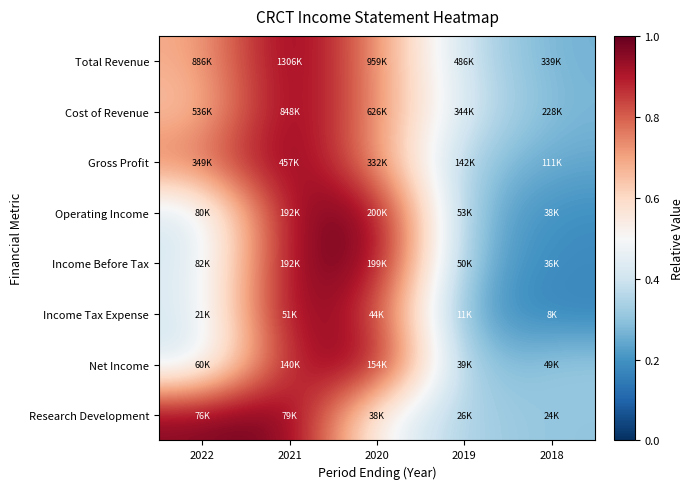

Reading left to right, what are all the values shown in this chart?

Total Revenue: 2022=0.7	2021=1.0	2020=0.7	2019=0.4	2018=0.3
Cost of Revenue: 2022=0.6	2021=1.0	2020=0.7	2019=0.4	2018=0.3
Gross Profit: 2022=0.8	2021=1.0	2020=0.7	2019=0.3	2018=0.2
Operating Income: 2022=0.4	2021=1.0	2020=1.0	2019=0.3	2018=0.2
Income Before Tax: 2022=0.4	2021=1.0	2020=1.0	2019=0.3	2018=0.2
Income Tax Expense: 2022=0.4	2021=1.0	2020=0.9	2019=0.2	2018=0.2
Net Income: 2022=0.4	2021=0.9	2020=1.0	2019=0.3	2018=0.3
Research Development: 2022=1.0	2021=1.0	2020=0.5	2019=0.3	2018=0.3